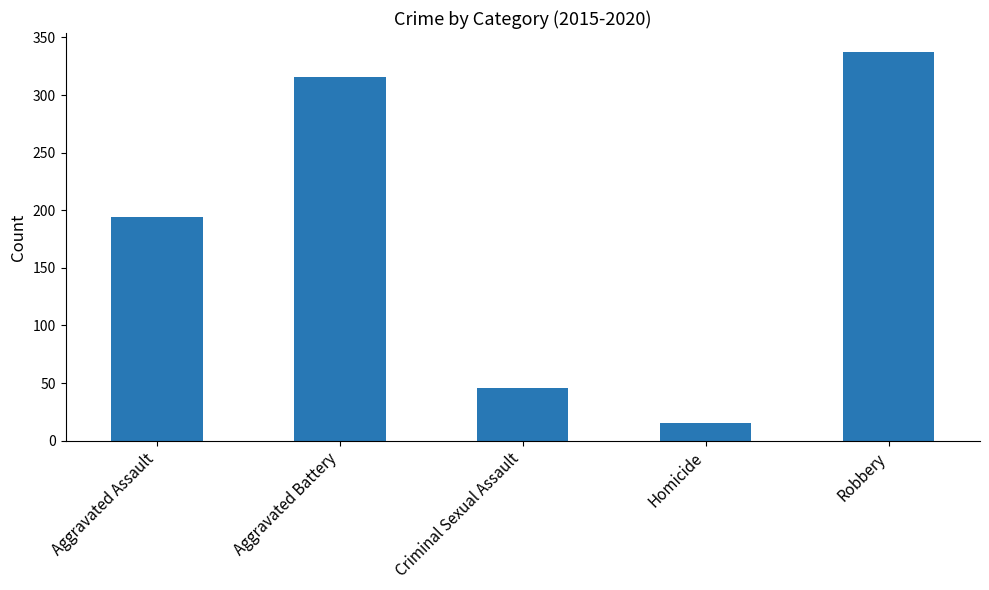

What is the difference between the maximum and minimum values?

322